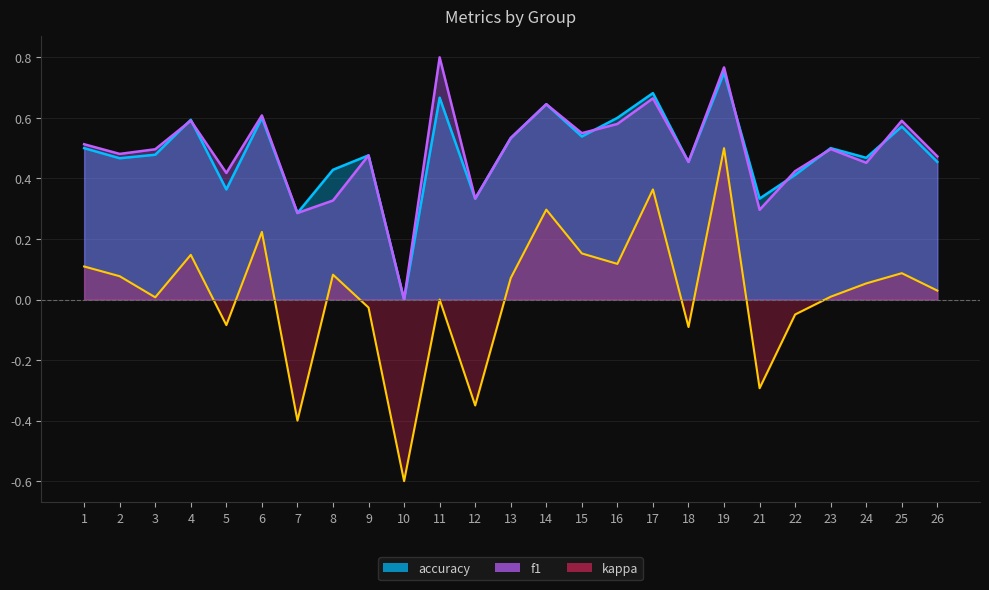

What is the sum of all f1 values?

12.3